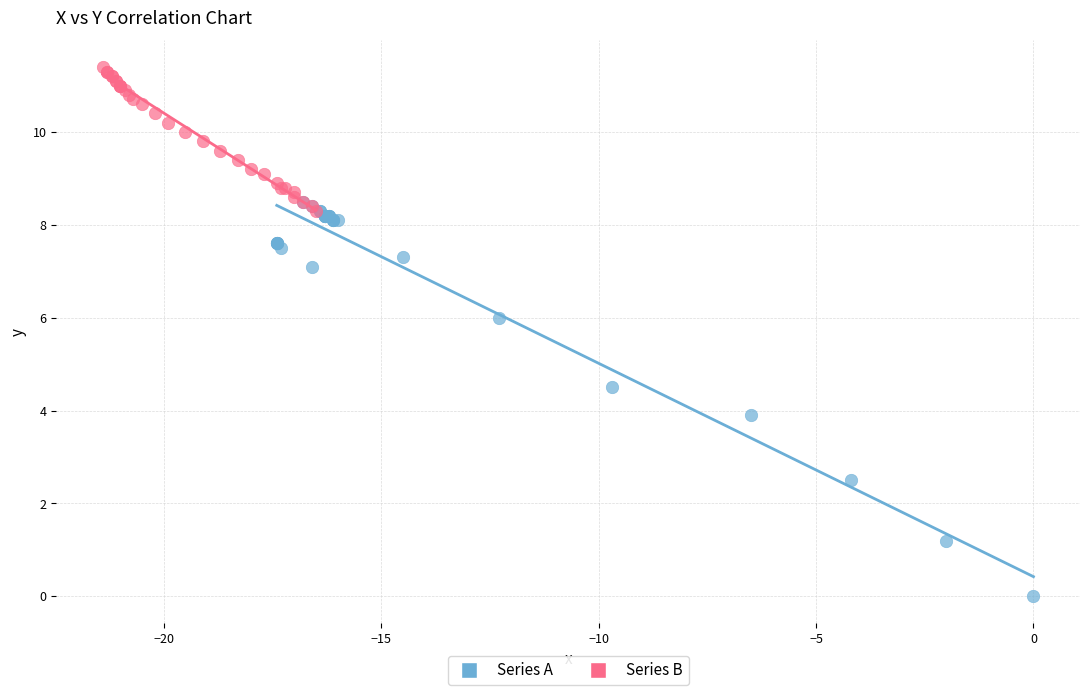

Which series reaches the minimum Y coordinate?

Series A